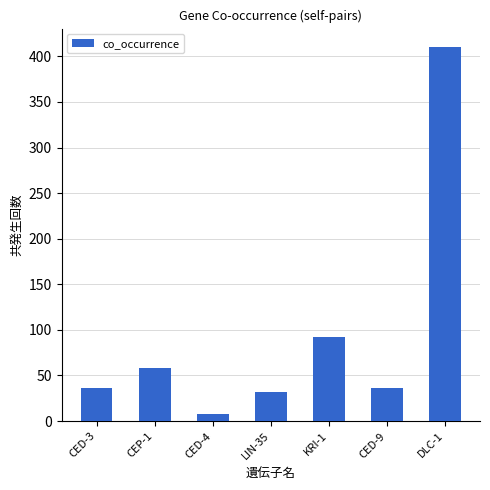

At which label is the value closest to 209?

KRI-1